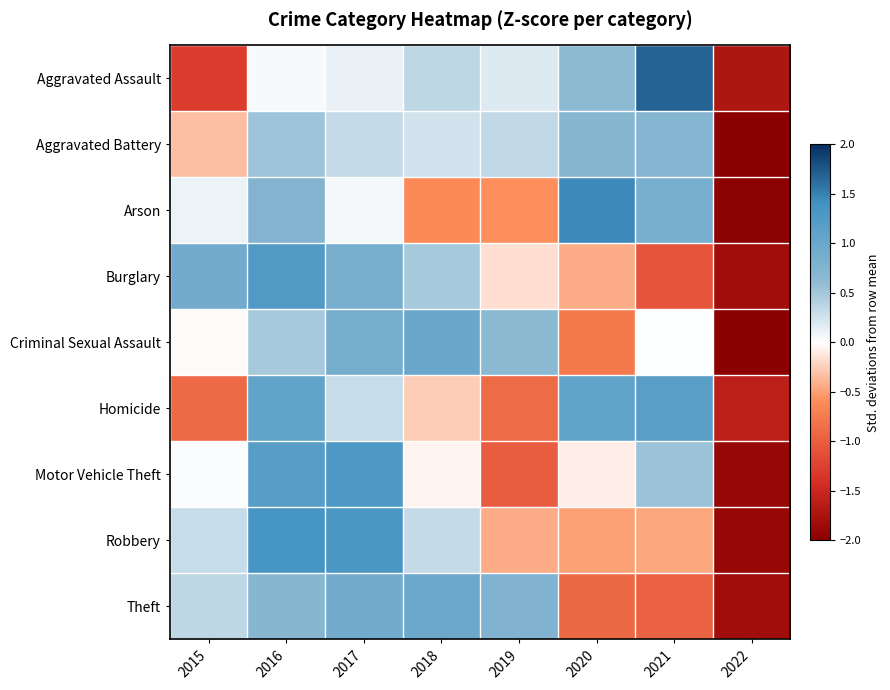

Reading left to right, list all the values displayed in this chart.

Aggravated Assault: 2015=-1.3	2016=0.0	2017=0.1	2018=0.3	2019=0.2	2020=0.6	2021=1.7	2022=-1.7
Aggravated Battery: 2015=-0.3	2016=0.5	2017=0.3	2018=0.2	2019=0.3	2020=0.7	2021=0.7	2022=-2.5
Arson: 2015=0.1	2016=0.7	2017=0.1	2018=-0.6	2019=-0.6	2020=1.4	2021=0.8	2022=-2.0
Burglary: 2015=0.9	2016=1.2	2017=0.9	2018=0.5	2019=-0.2	2020=-0.4	2021=-1.1	2022=-1.8
Criminal Sexual Assault: 2015=-0.0	2016=0.5	2017=0.9	2018=1.0	2019=0.7	2020=-0.8	2021=0.0	2022=-2.2
Homicide: 2015=-0.9	2016=1.1	2017=0.3	2018=-0.3	2019=-0.9	2020=1.1	2021=1.2	2022=-1.6
Motor Vehicle Theft: 2015=0.0	2016=1.2	2017=1.3	2018=-0.1	2019=-1.0	2020=-0.1	2021=0.5	2022=-1.9
Robbery: 2015=0.3	2016=1.3	2017=1.3	2018=0.3	2019=-0.4	2020=-0.5	2021=-0.5	2022=-1.9
Theft: 2015=0.4	2016=0.7	2017=0.9	2018=1.0	2019=0.8	2020=-0.9	2021=-1.0	2022=-1.8